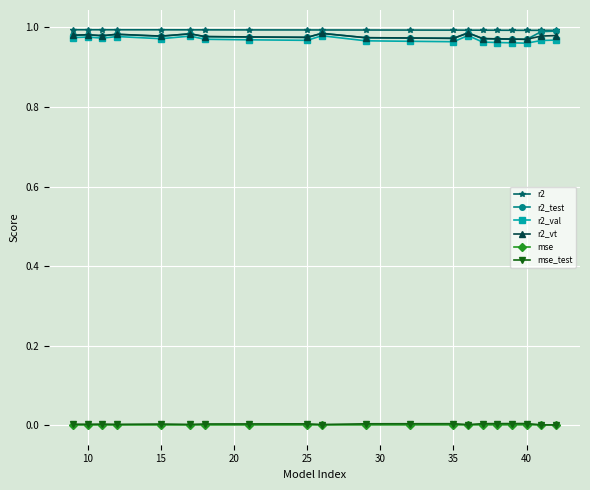

Does the chart display data point markers on the line(s)?

Yes